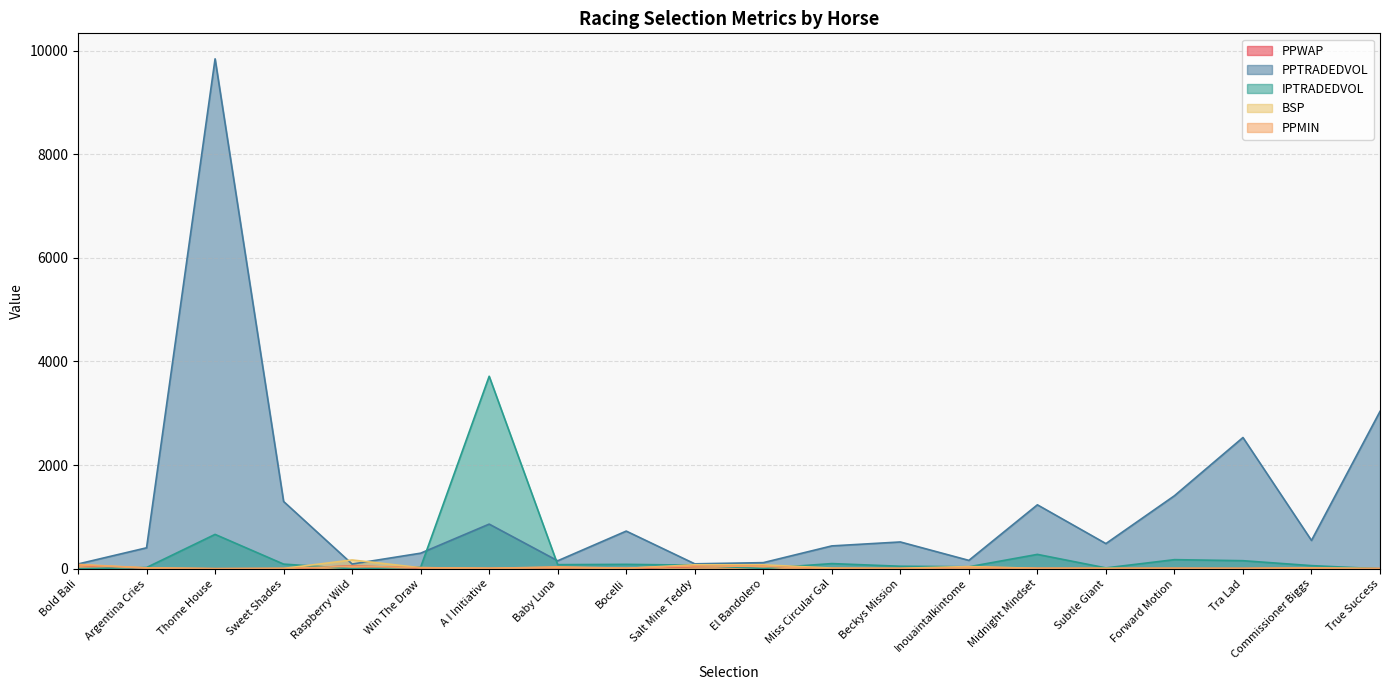

At which category is the sum across all series the highest?

Thorne House